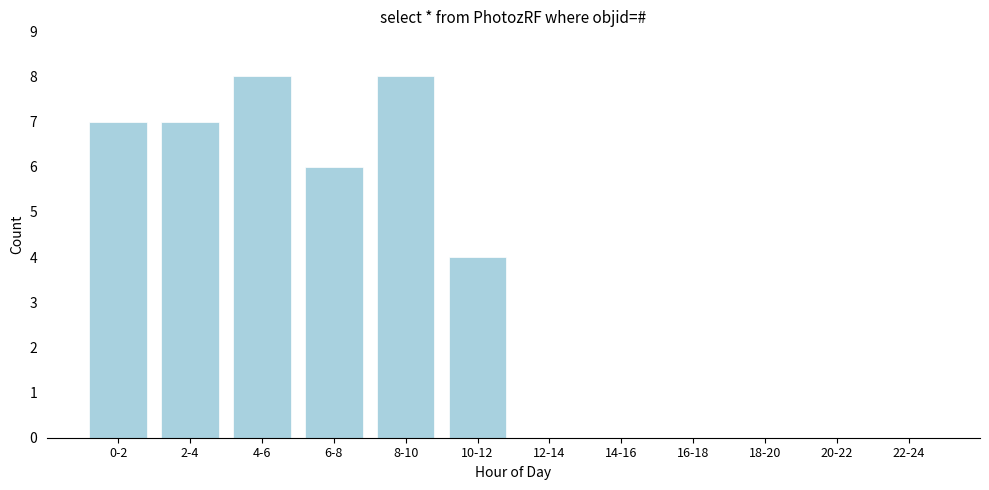

Reading left to right, what are all the values shown in this chart?

0-2=7	2-4=7	4-6=8	6-8=6	8-10=8	10-12=4	12-14=0	14-16=0	16-18=0	18-20=0	20-22=0	22-24=0